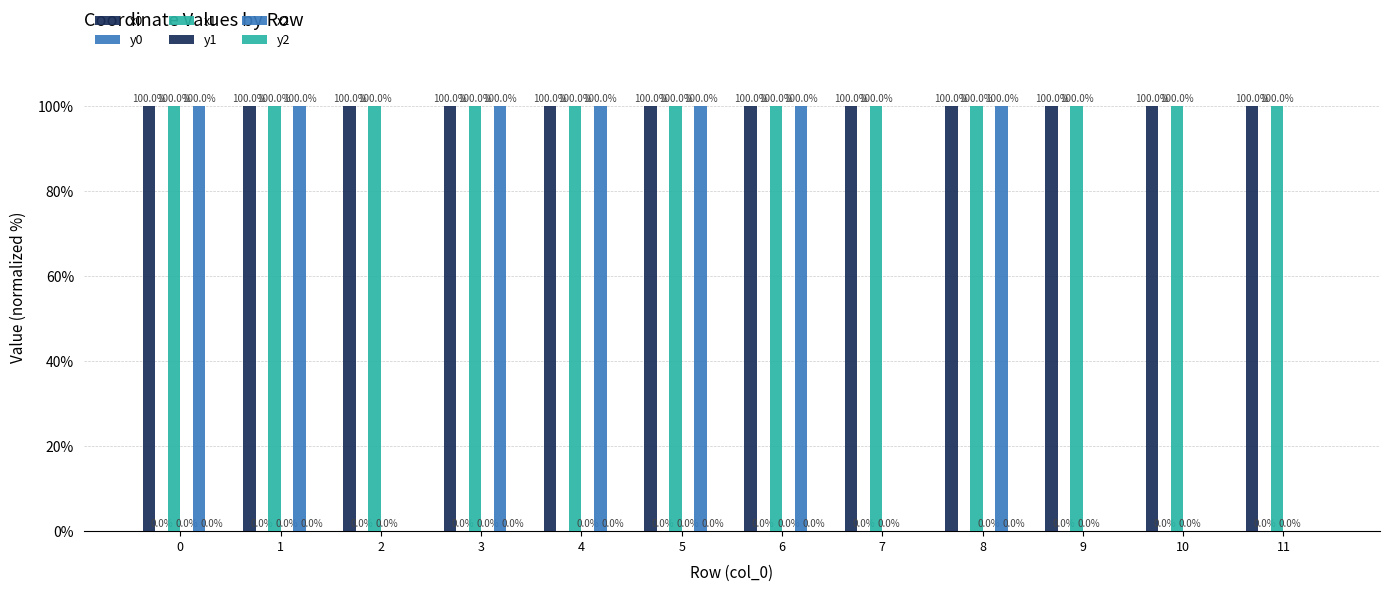

Are the bars horizontal?

No